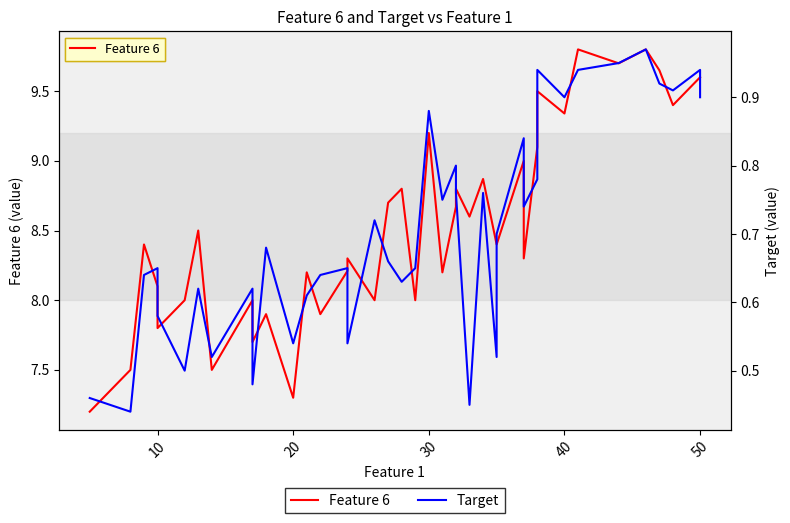

The value of Target at 33 is 1.2. True or false?

False